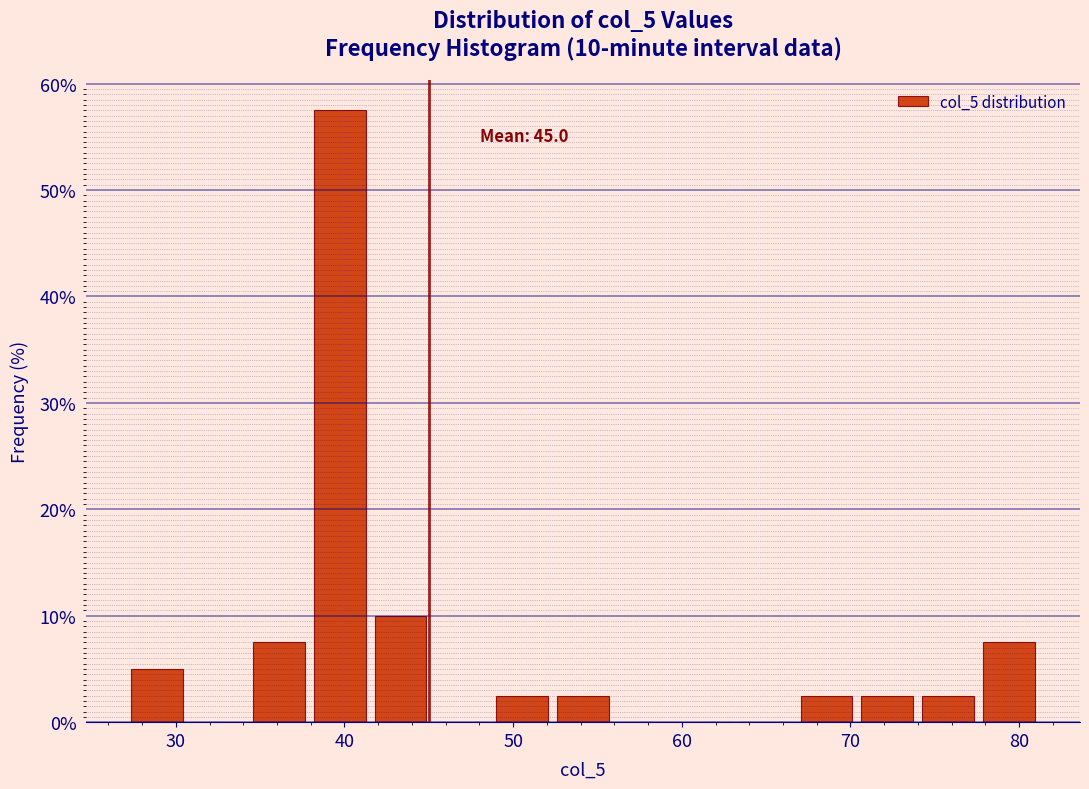

Around what value on the x-axis is the tallest bar? Give the approximate position of its centre, as read against the axis.

40